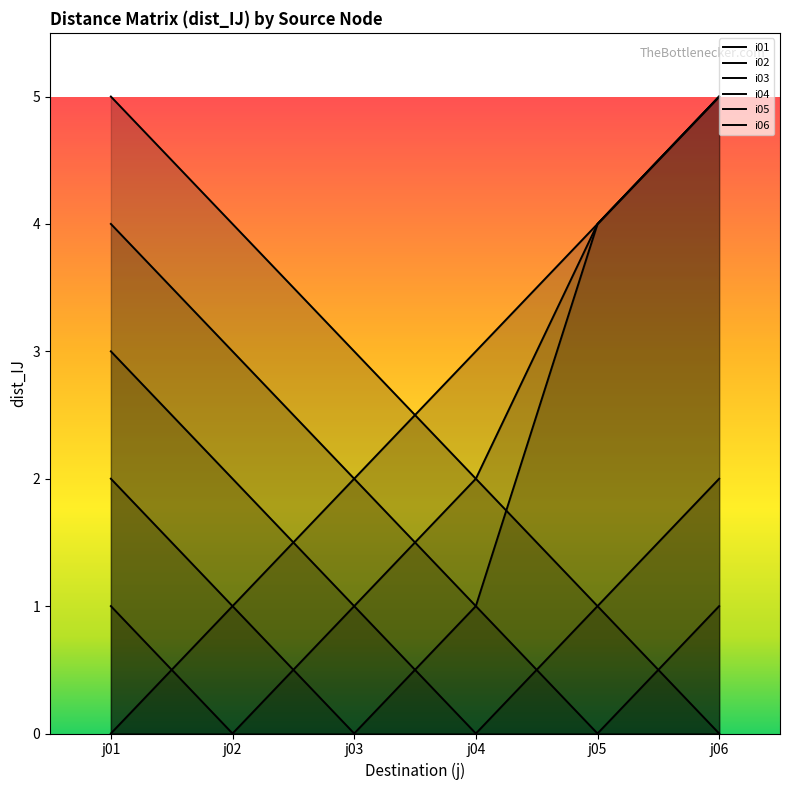

Rank the series by their maximum value, from lowest to highest.

i04, i05, i01, i02, i03, i06